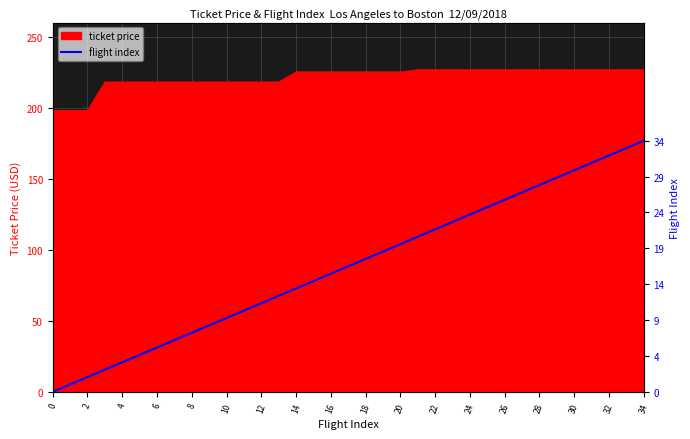

Is it true that the value at 20 is 20?

True